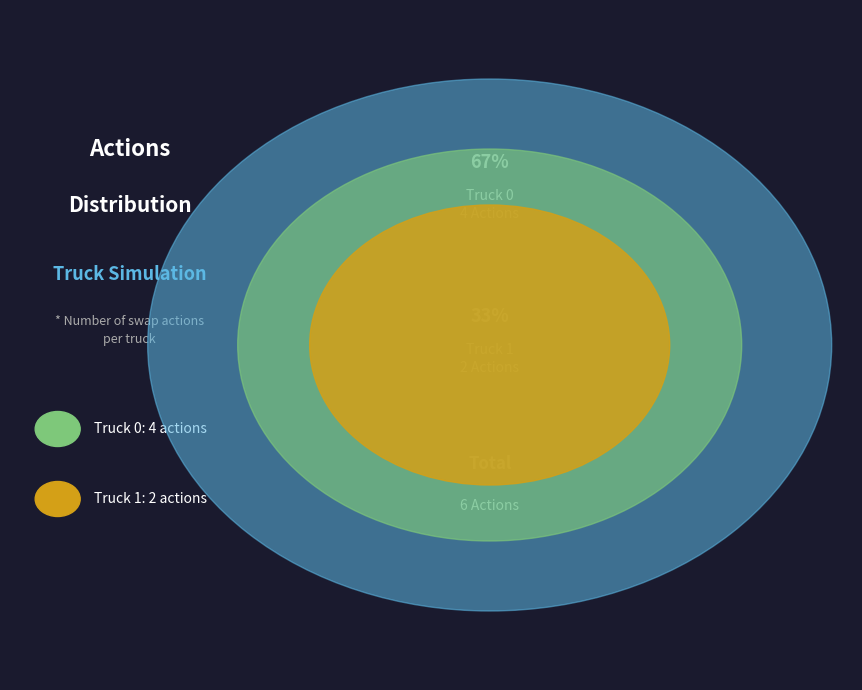

Between Truck 0 and Truck 1, which is larger?

Truck 0